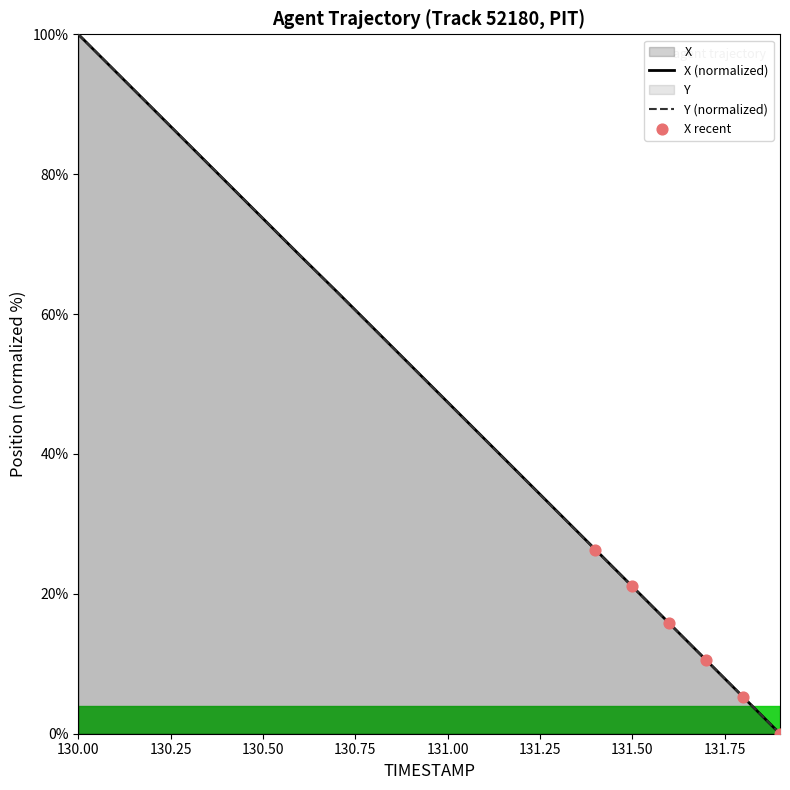

At how many categories does at least one series exceed 55?

9